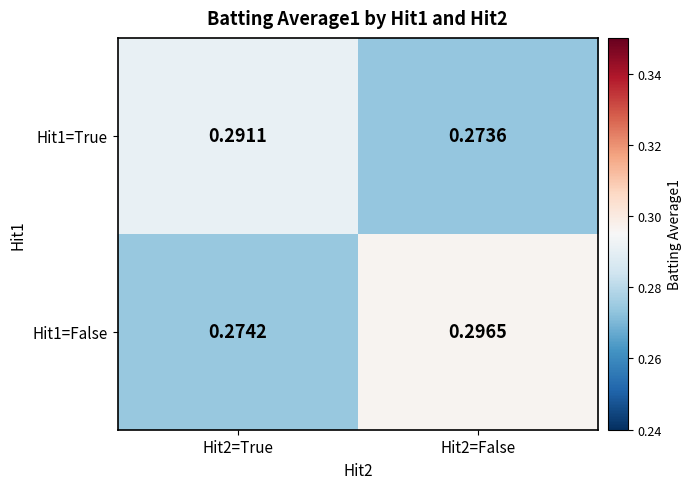

Which series changed the most between Hit2=True and Hit2=False?

Hit1=False